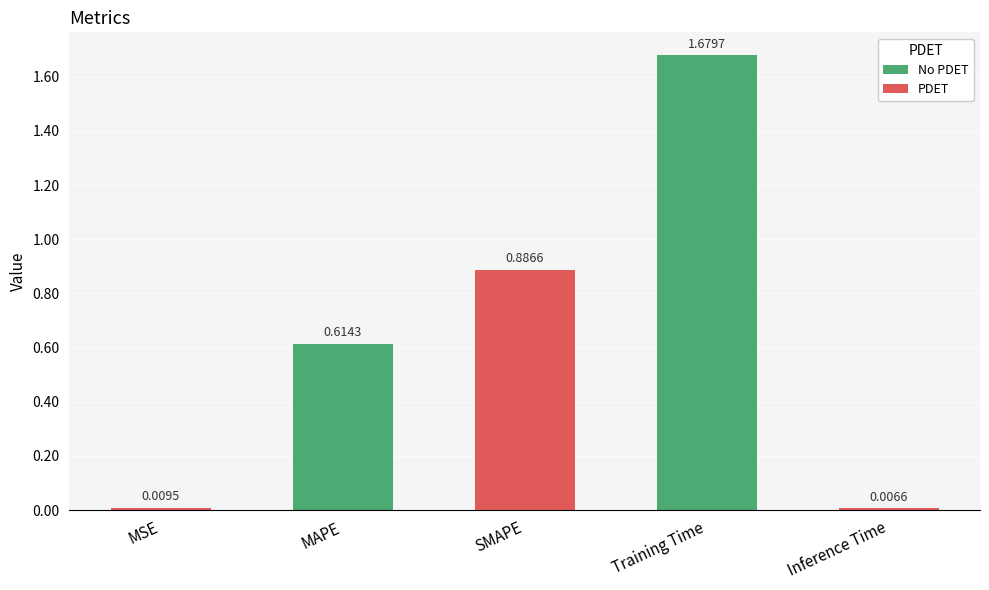

True or false: the data shows 0.9 at MAPE.

False